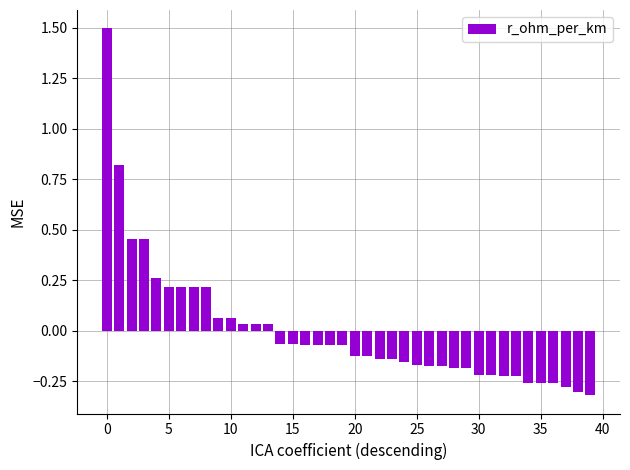

What is the greatest value displayed?

1.5